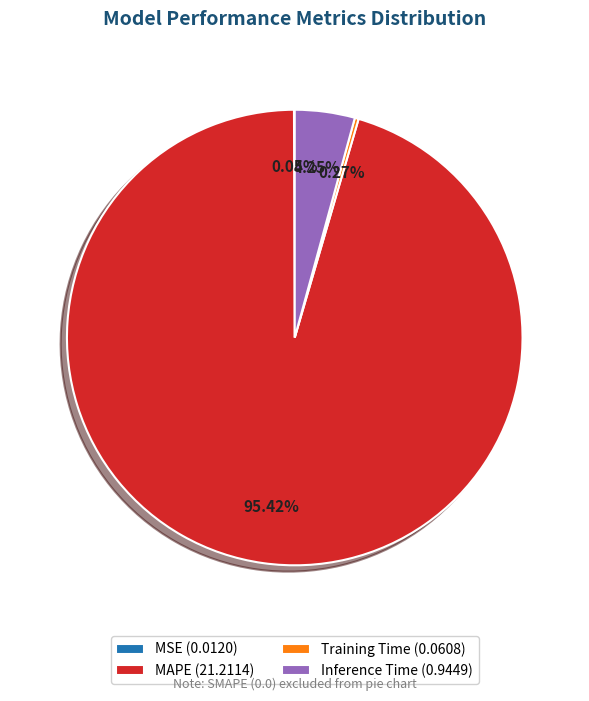

Which has a higher value, MAPE (21.2114) or Inference Time (0.9449)?

MAPE (21.2114)